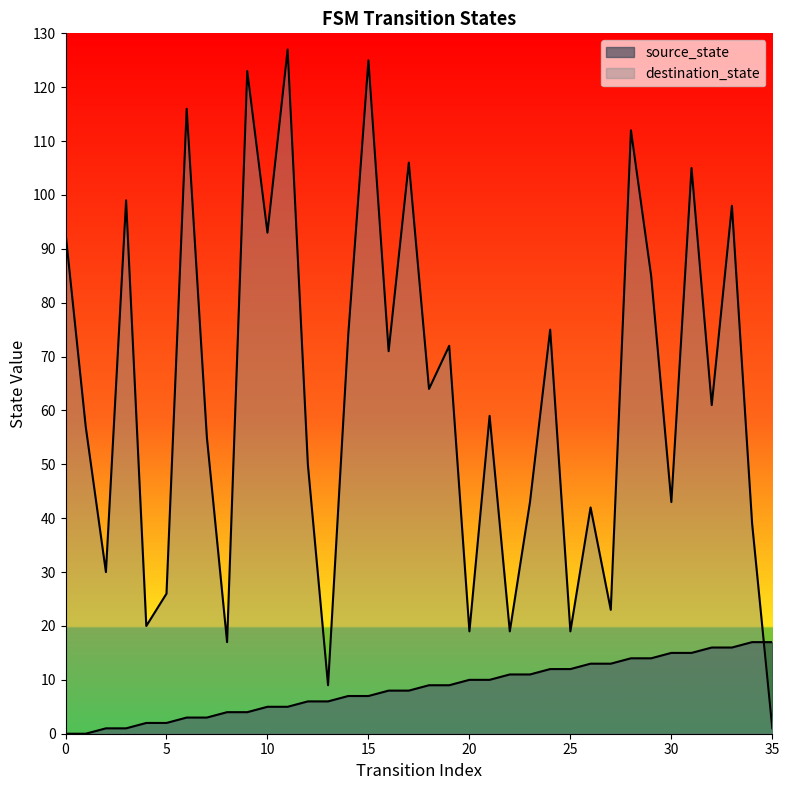

What are all the series names shown in the legend?

source_state, destination_state